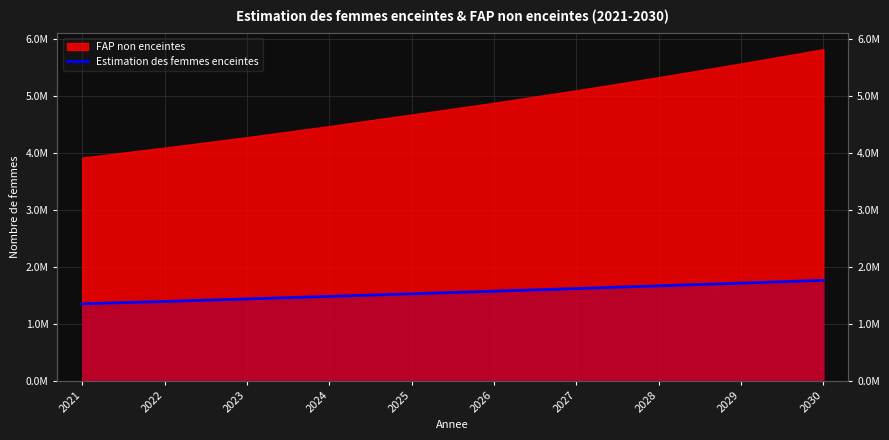

Which category has the highest value across all series?

2030